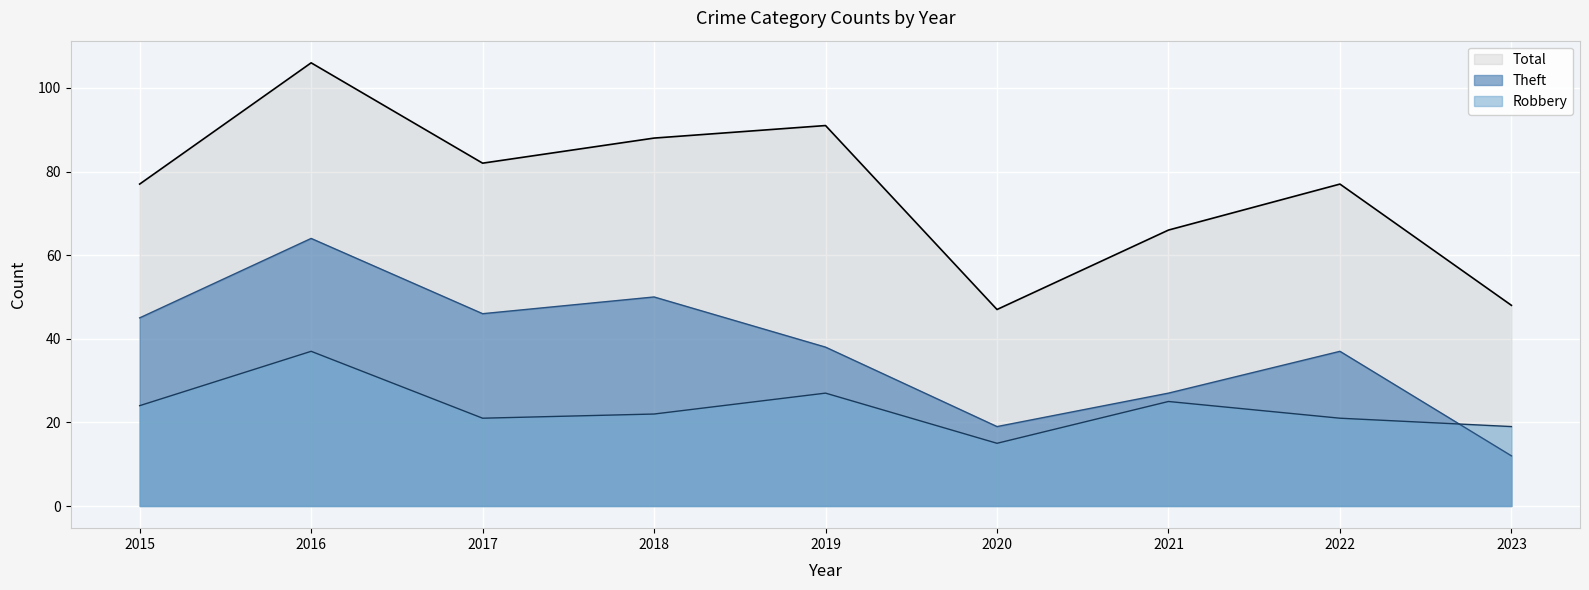

Is the value of Robbery at 2018 greater than the value of Theft at 2016?

No